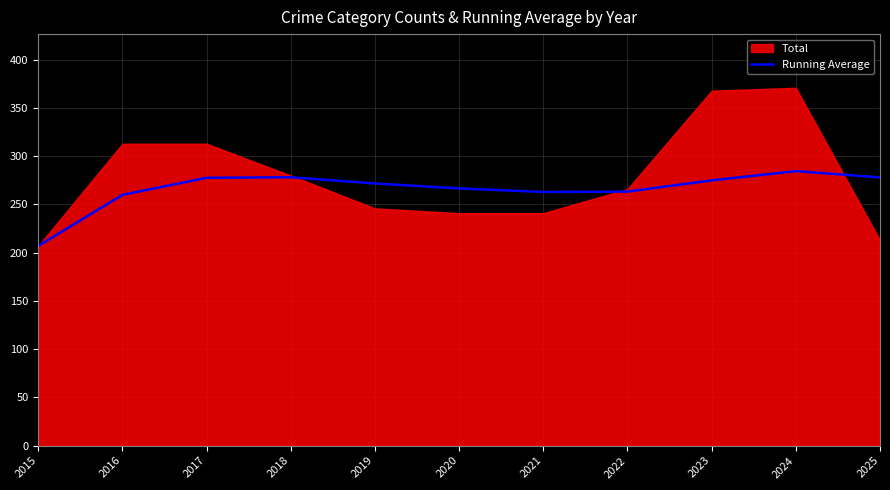

What is the maximum value for Running Average?

284.6